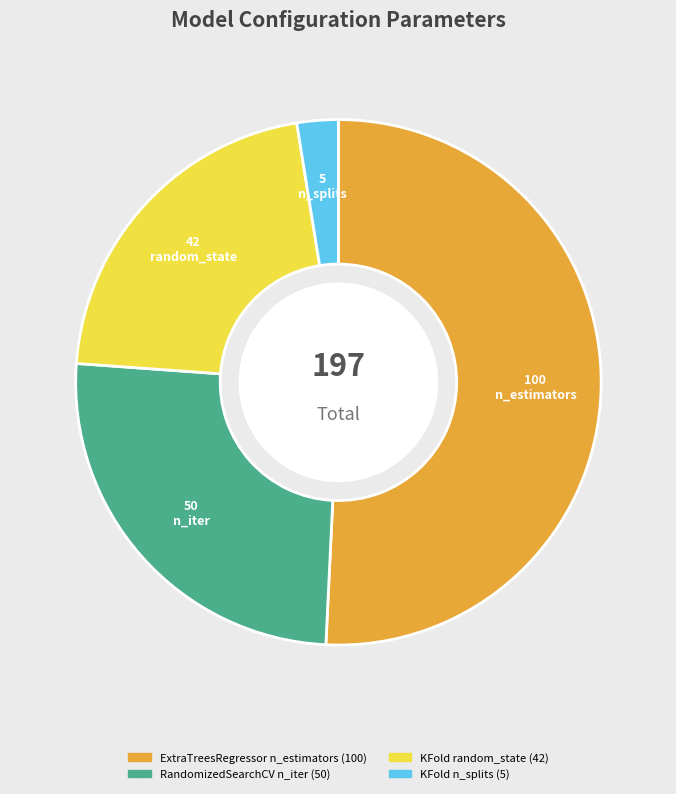

What is the smallest slice in the pie chart?

KFold n_splits